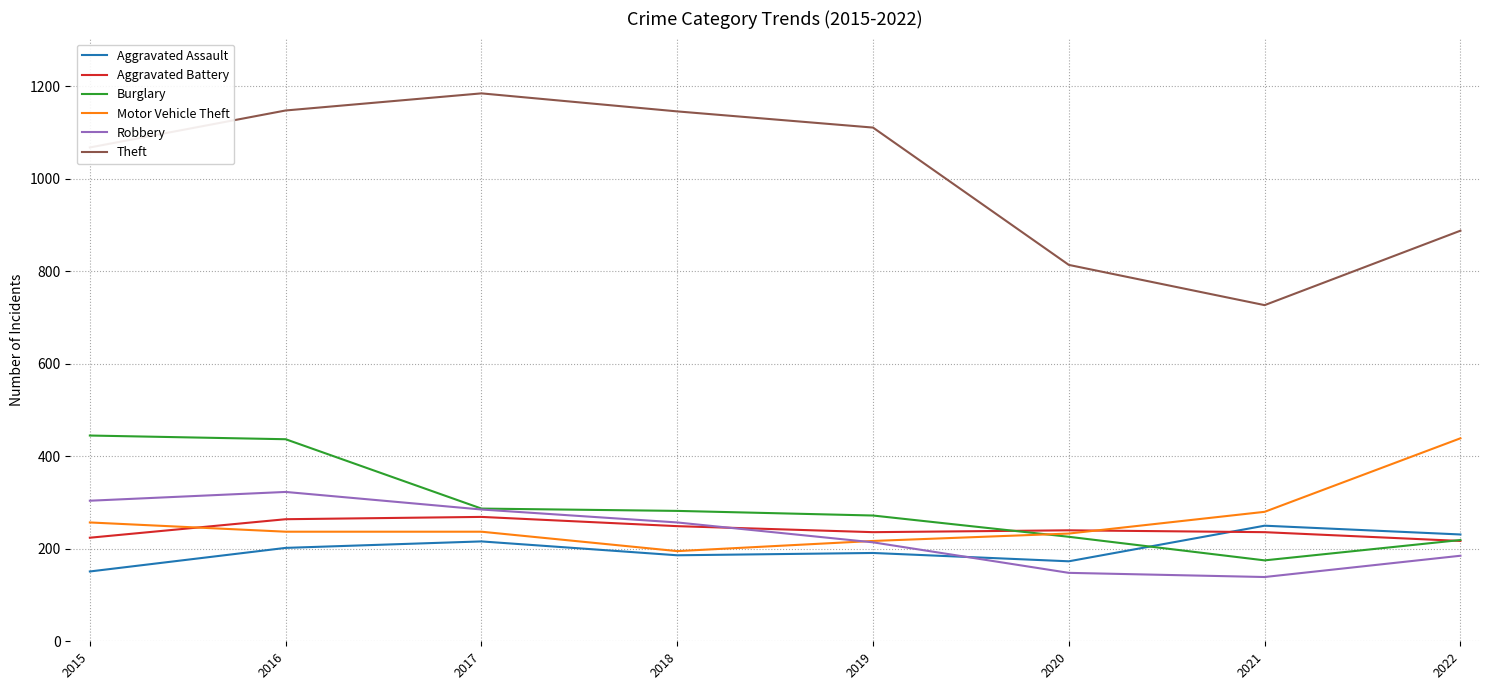

True or false: Theft and Aggravated Assault cross at least once.

False